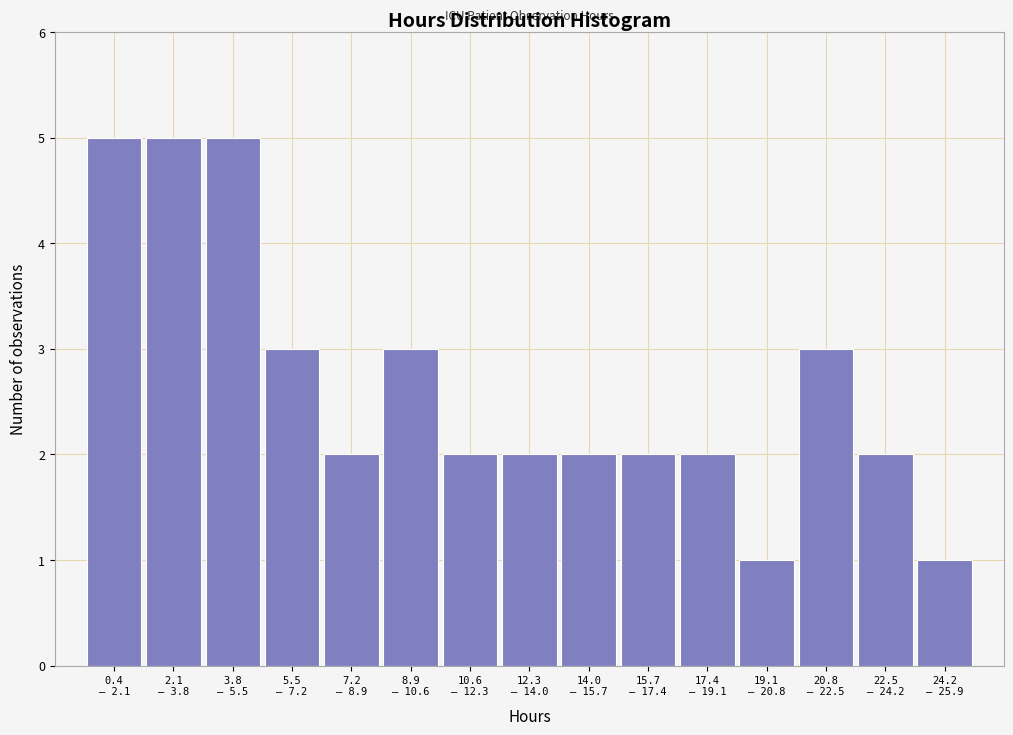

Reading left to right, what are all the values shown in this chart?

5	5	5	3	2	3	2	2	2	2	2	1	3	2	1